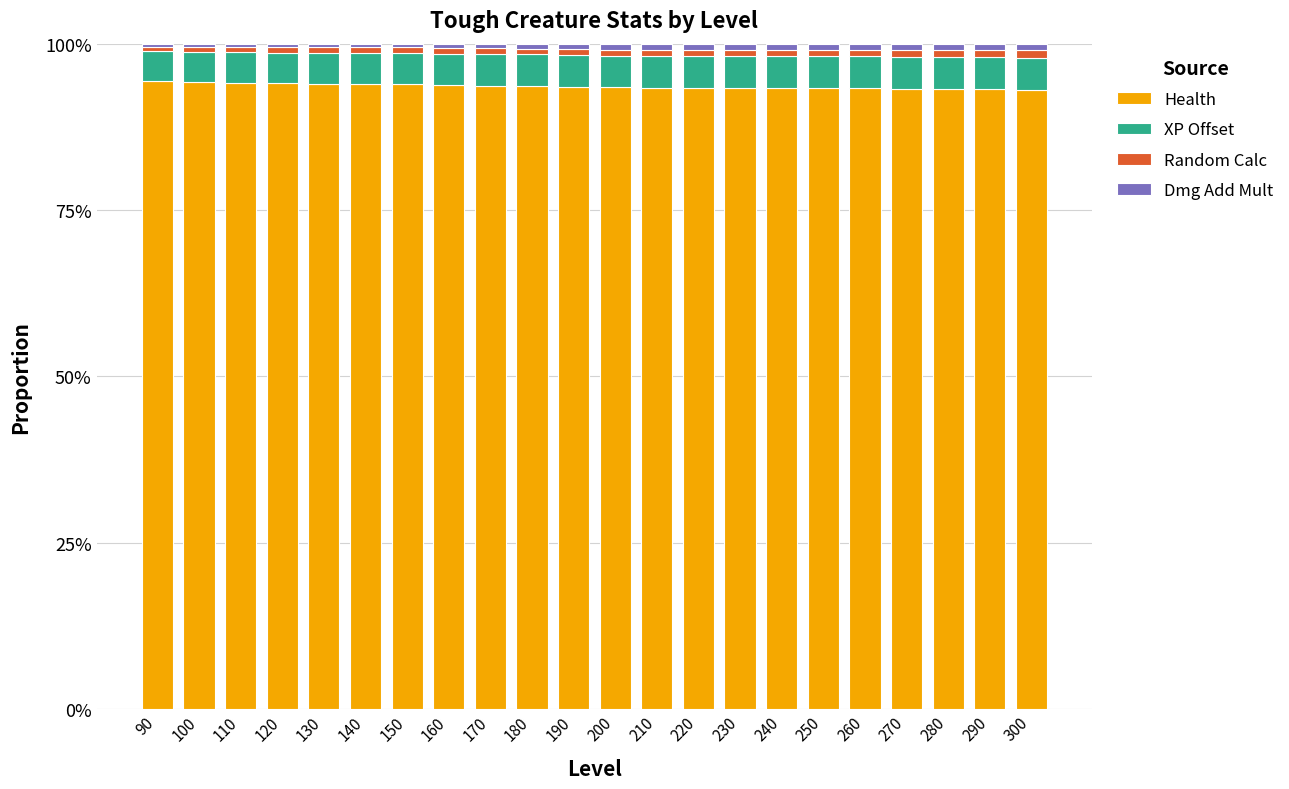

True or false: Dmg Add Mult has a value of 0.0 at 140.

True